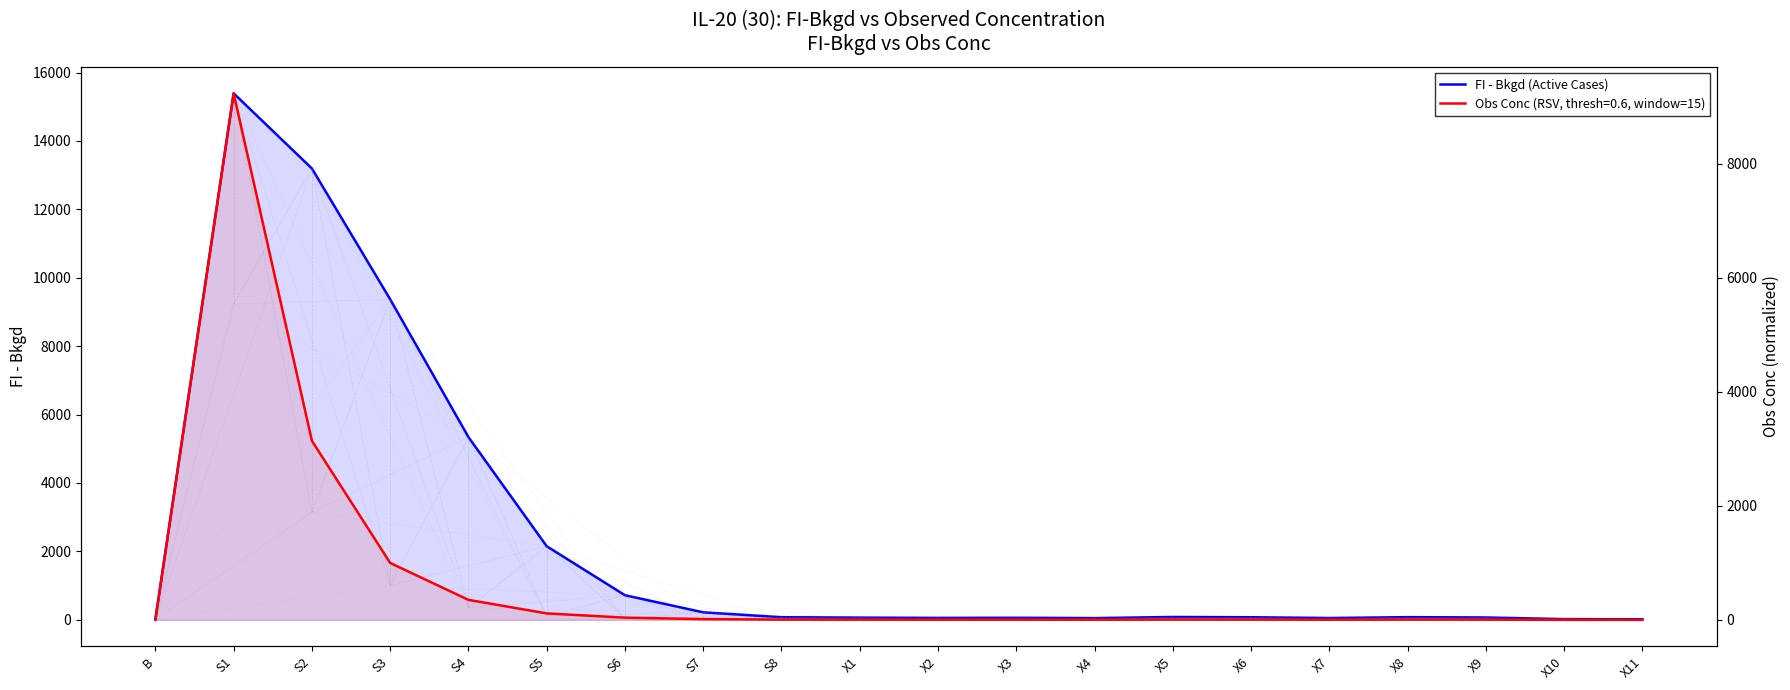

How many interior local peaks (higher than both neighbors) does the data have?

4